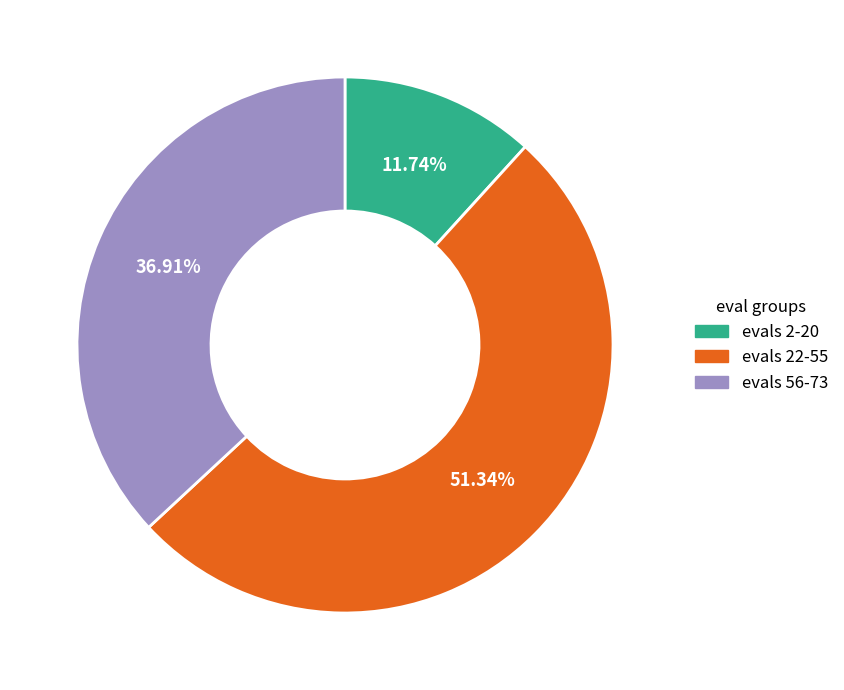

What is the ratio of the value at evals 22-55 to the value at evals 2-20?

4.4